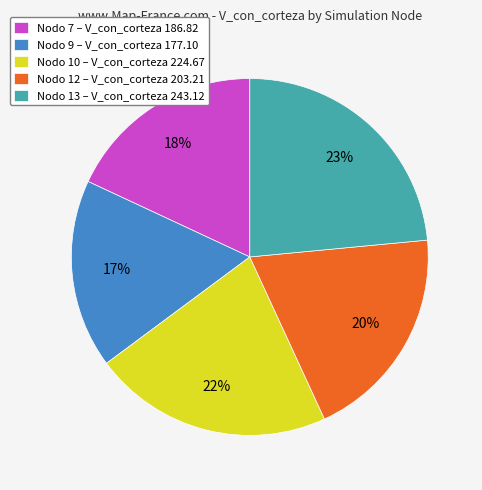

Does any single category account for the majority?

No